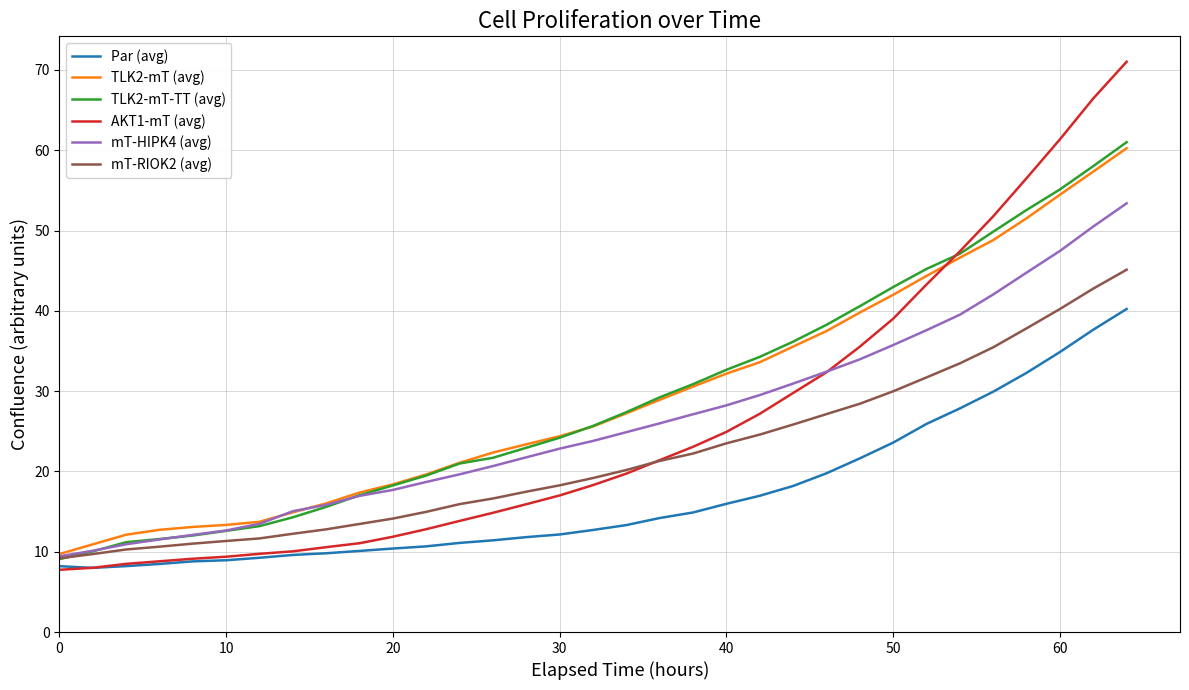

Which series has the largest range (max minus min)?

AKT1-mT (avg)